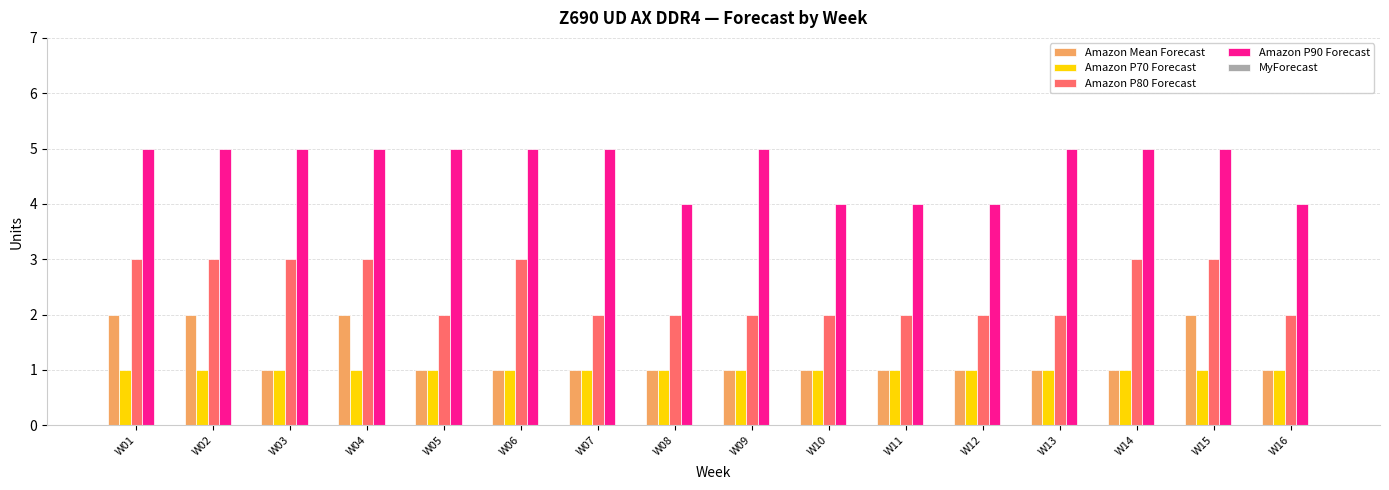

What is the spread (max minus min) of values at W09?

4